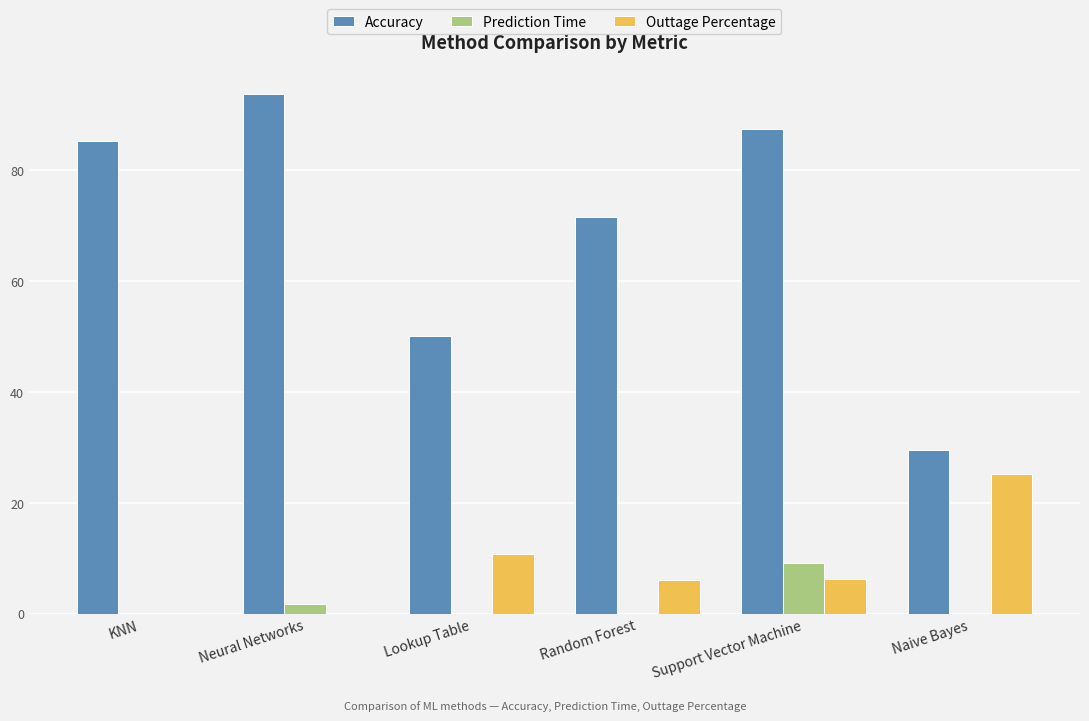

What is the sum of all Prediction Time values?

11.1